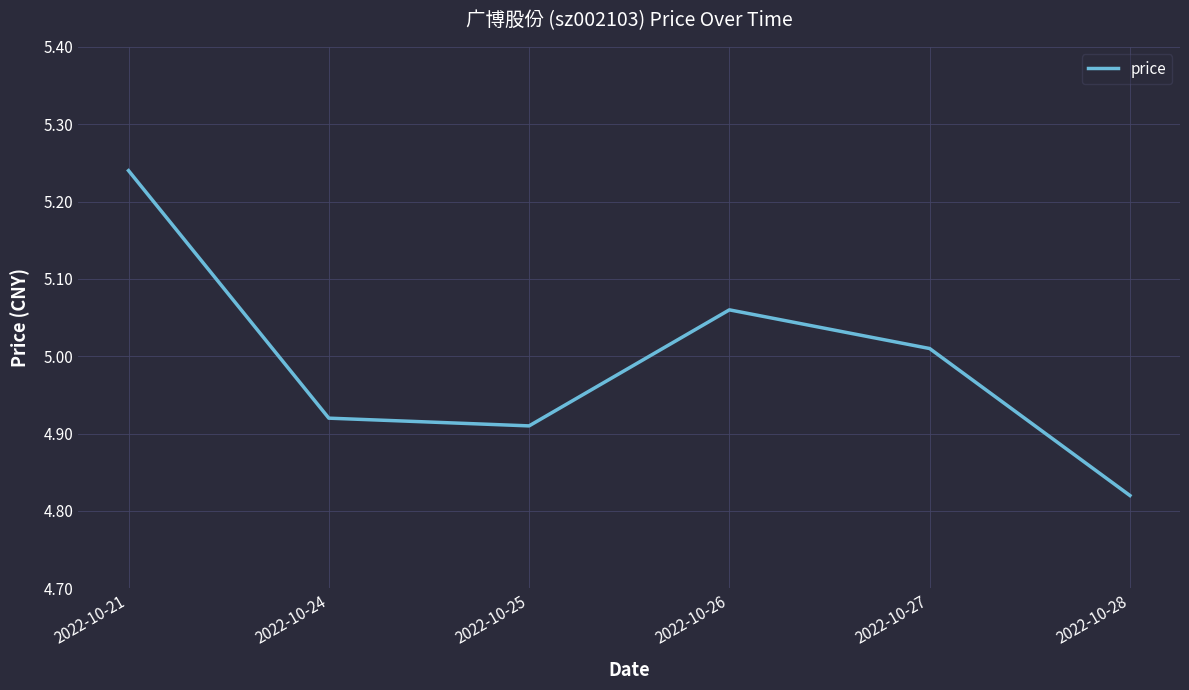

At which label does the data first exceed 5?

2022-10-21